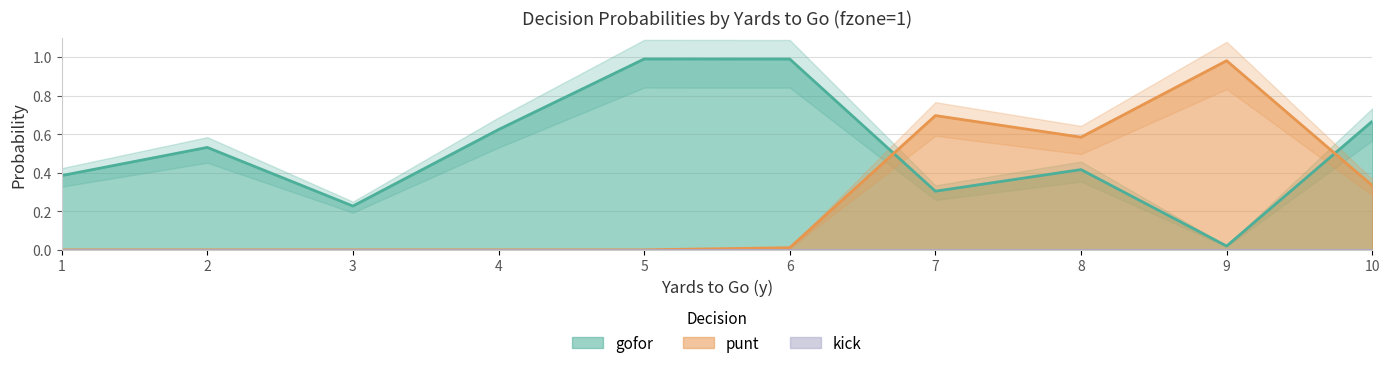

Rank the series by their average value, from lowest to highest.

punt, gofor